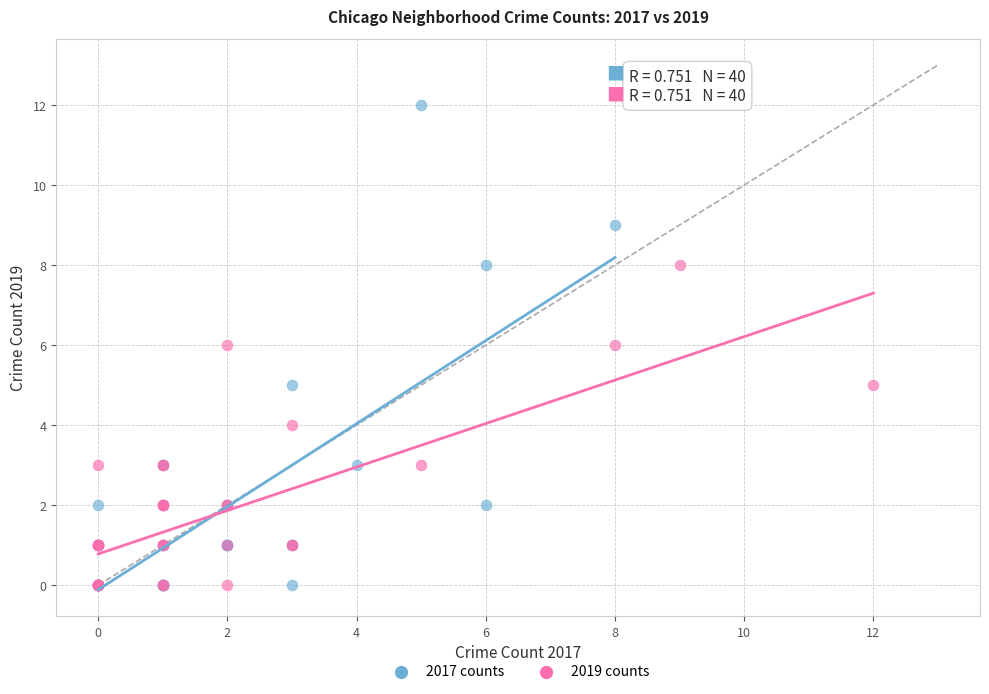

Which series has the widest spread of Y values?

2017 counts